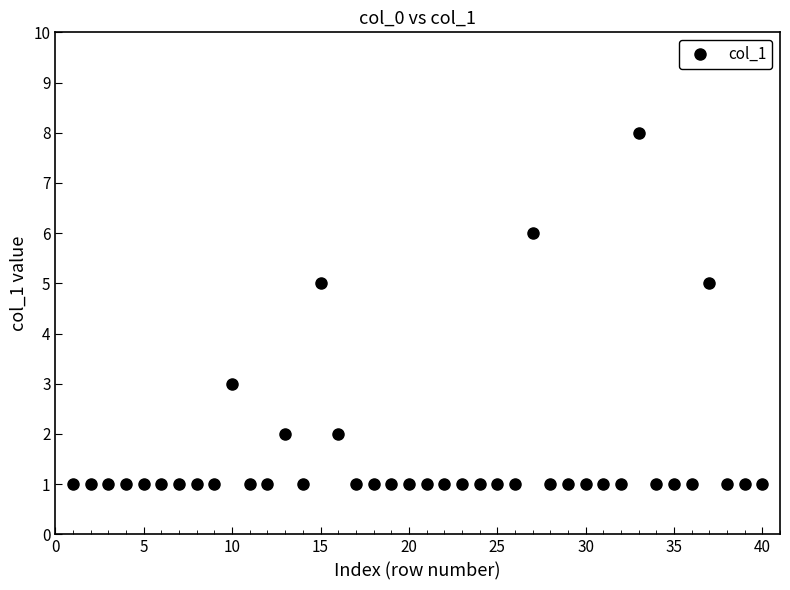

What is the difference between the maximum and minimum values?

7